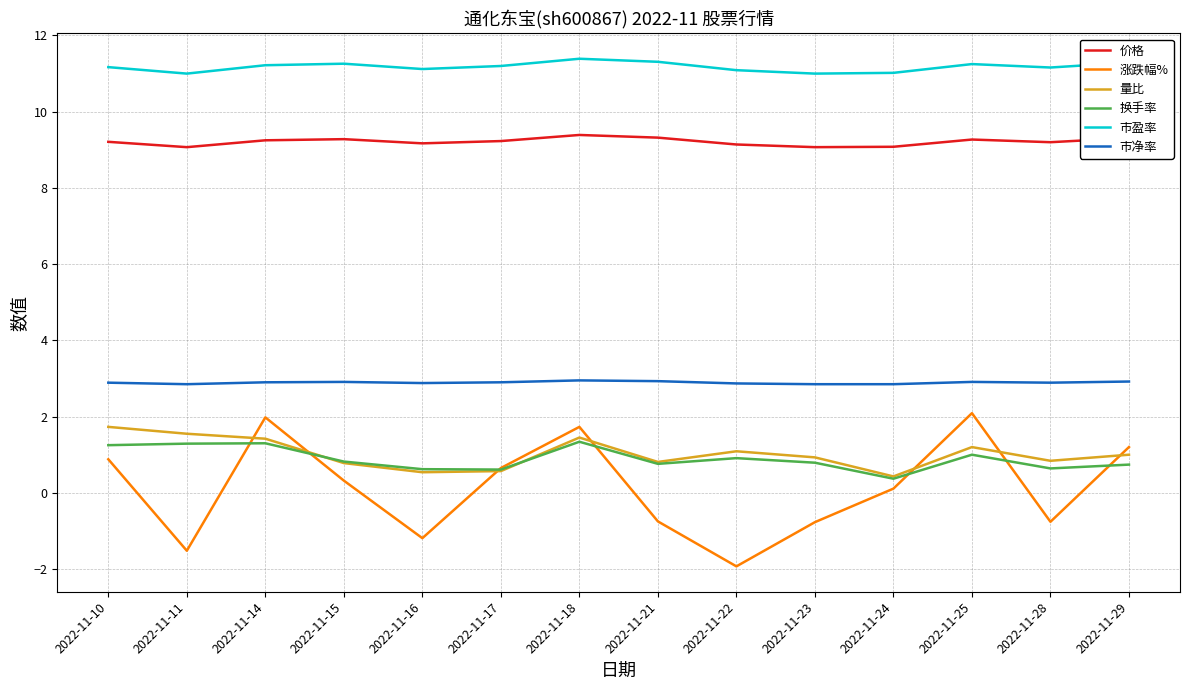

What are all the series names shown in the legend?

价格, 涨跌幅%, 量比, 换手率, 市盈率, 市净率